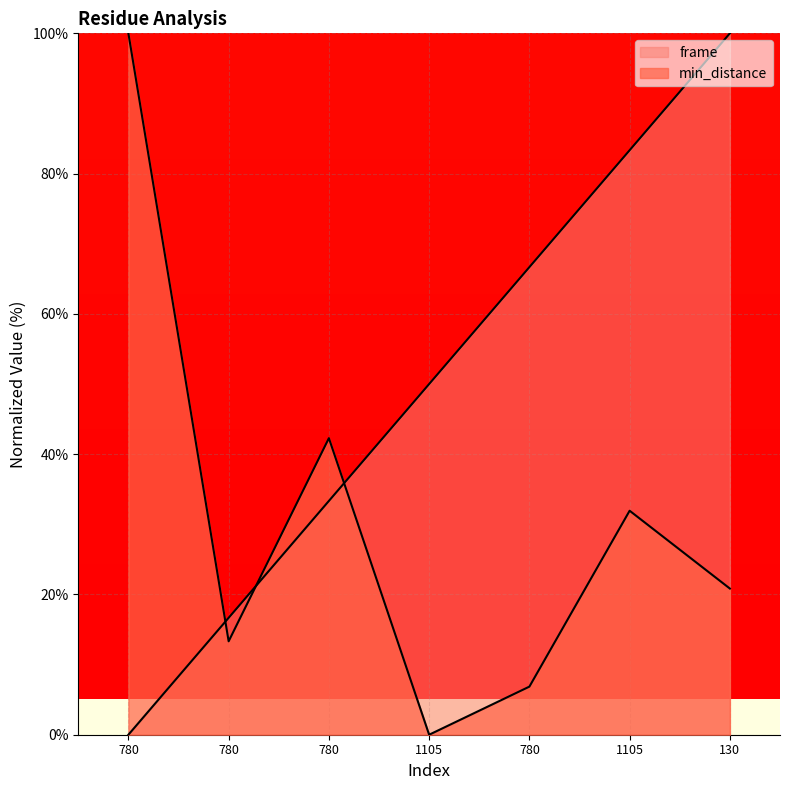

How many values in the min_distance series are below 20?

3